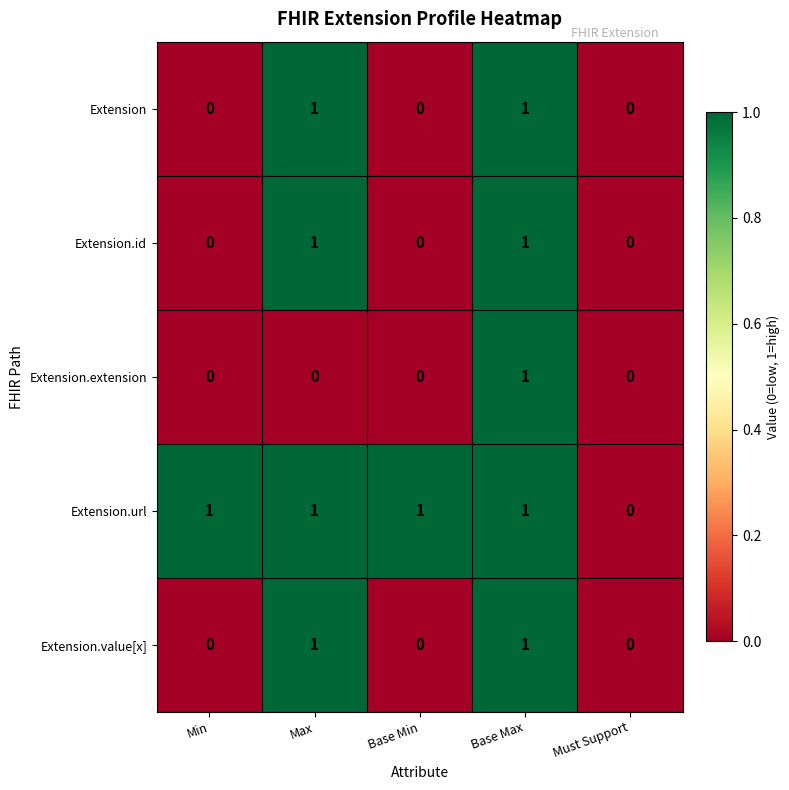

How many Extension.value[x] values are between 0 and 1?

5